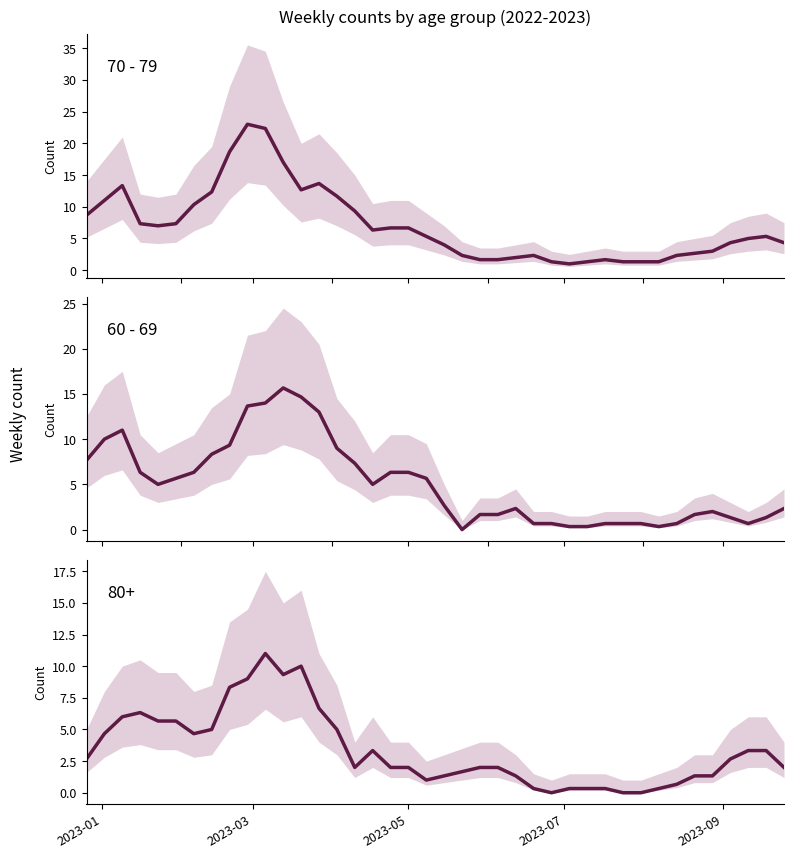

What is the value of the 60 - 69 point at the 20th from the left?

5.7